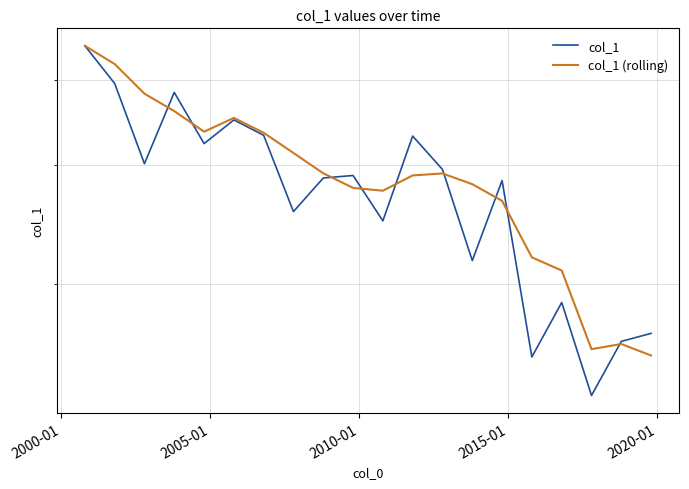

Is it true that col_1 equals 0.9 at 19?

False